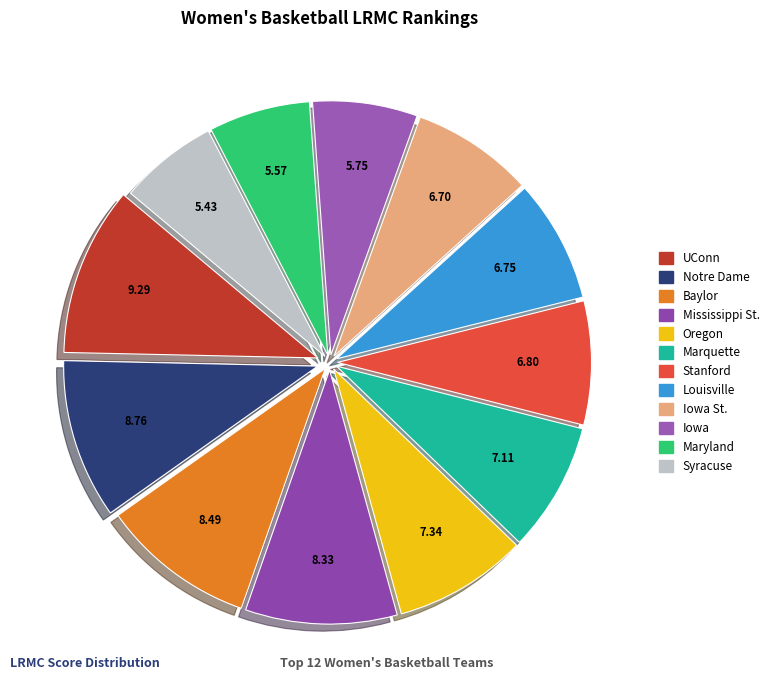

What is the largest slice in the pie chart?

UConn